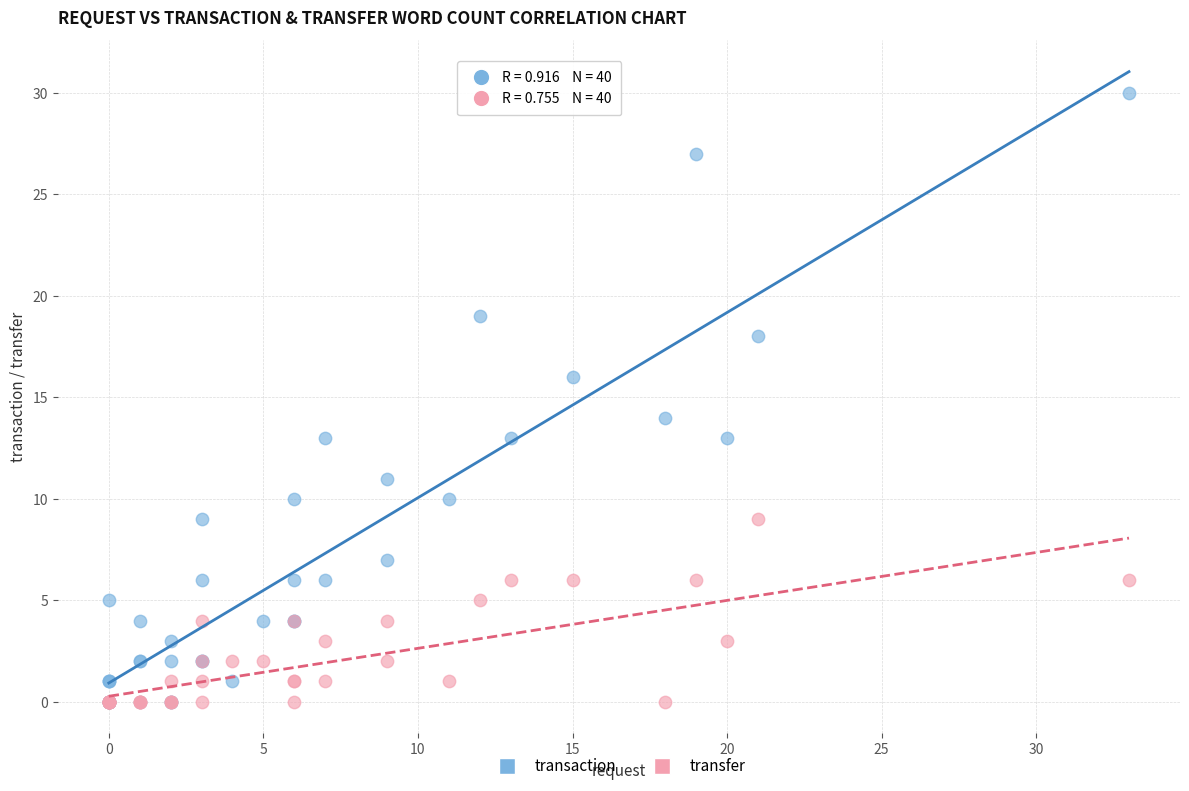

What are all the series names shown in the legend?

transaction, transfer